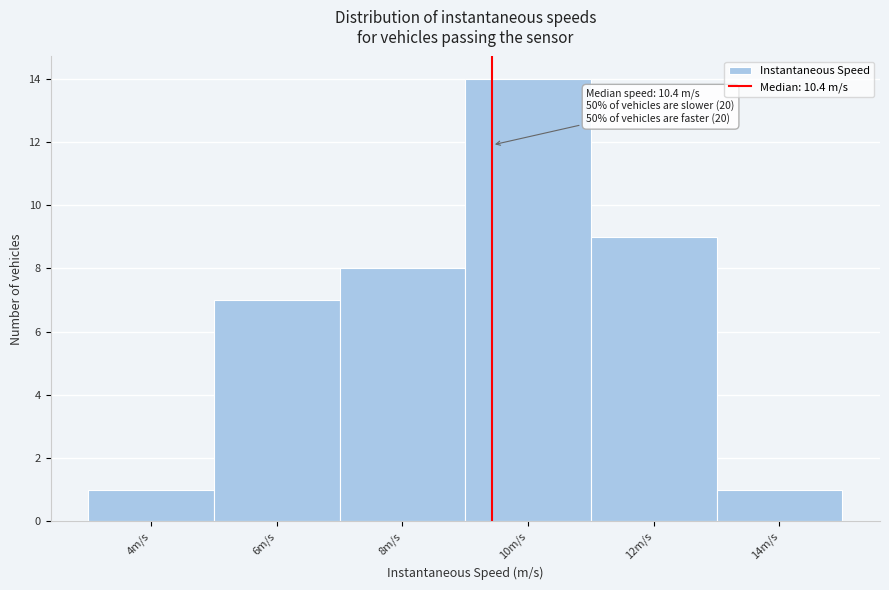

Reading left to right, what are all the values shown in this chart?

1	7	8	14	9	1